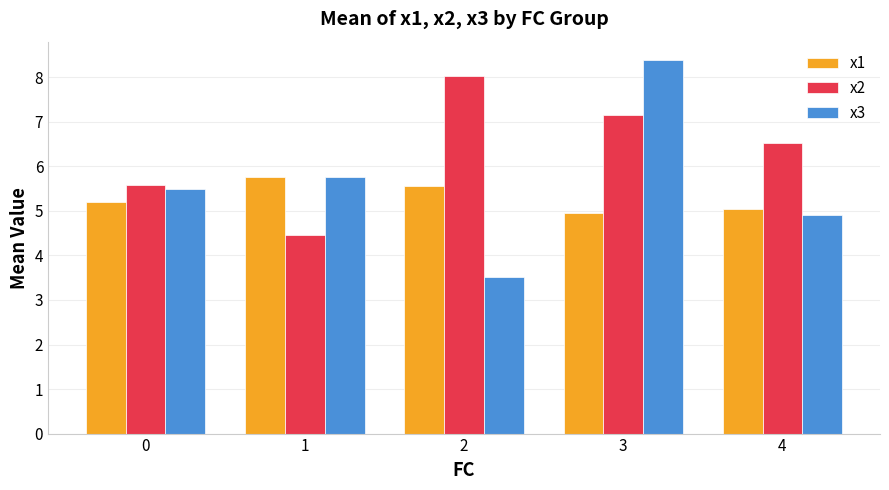

What is the difference between the highest and lowest values at 2?

4.5